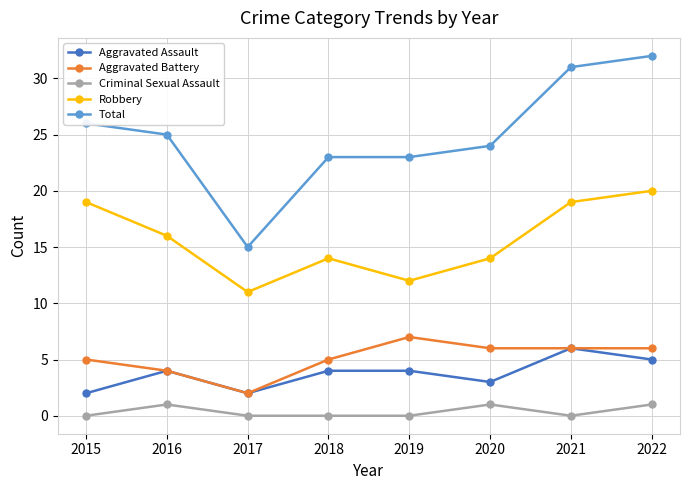

Where is Aggravated Battery nearest to the value 4?

2016